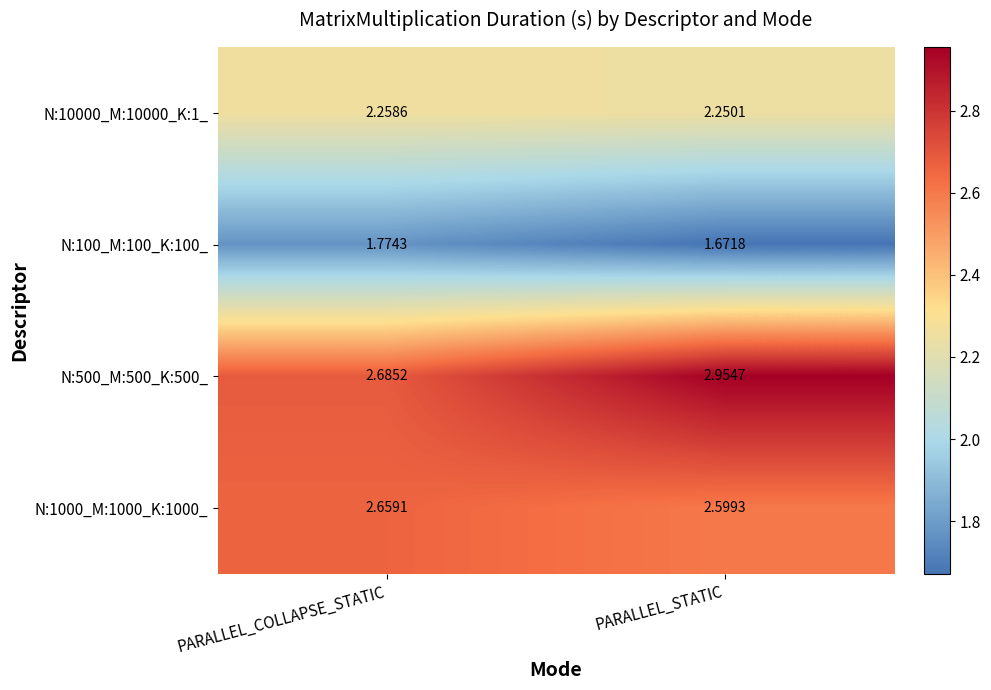

Is the value of N:500_M:500_K:500_ at PARALLEL_COLLAPSE_STATIC greater than the value of N:10000_M:10000_K:1_ at PARALLEL_STATIC?

Yes